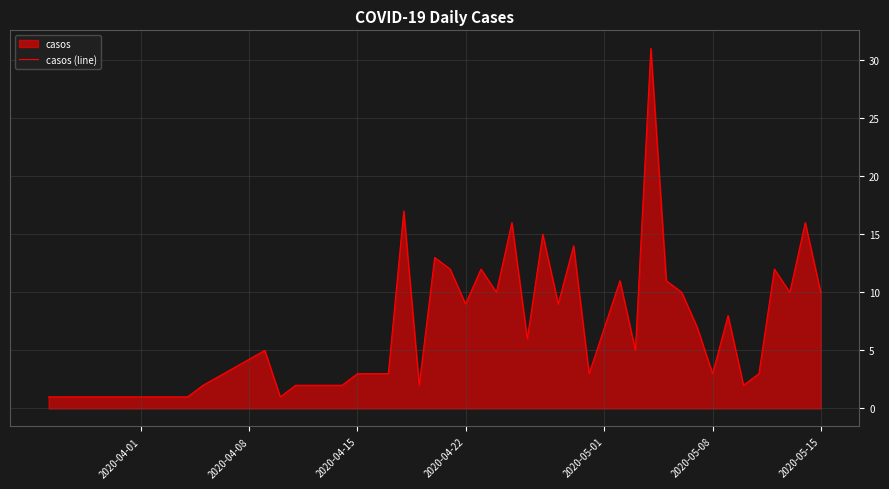

Reading left to right, what are all the values shown in this chart?

1	1	1	2	5	1	2	2	2	3	3	3	17	2	13	12	9	12	10	16	6	15	9	14	3	7	11	5	31	11	10	7	3	8	2	3	12	10	16	10